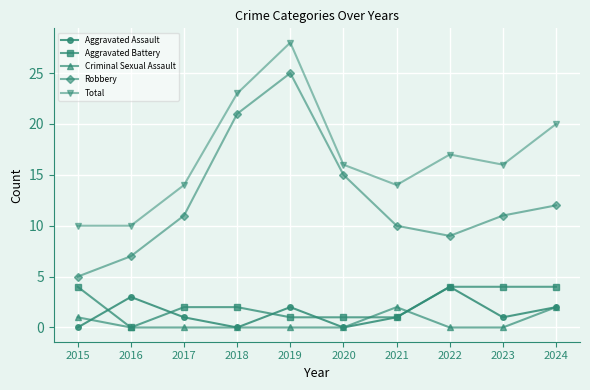

How many Criminal Sexual Assault values are between 0 and 1?

8